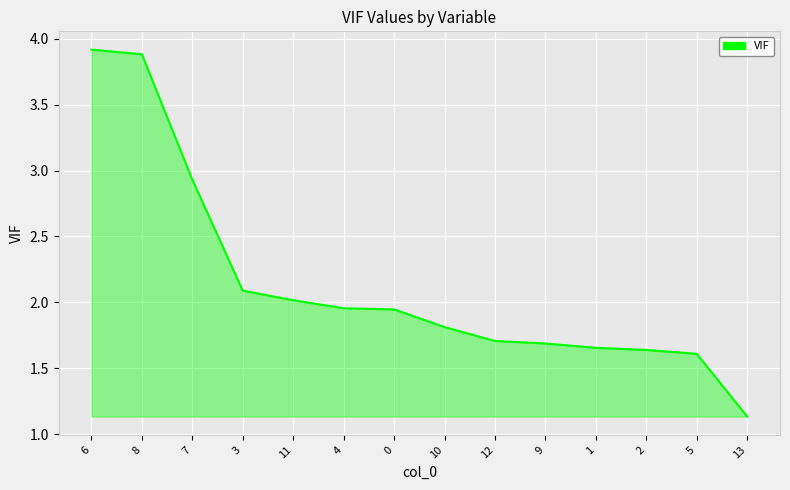

True or false: the data shows 1.5 at 13.

False